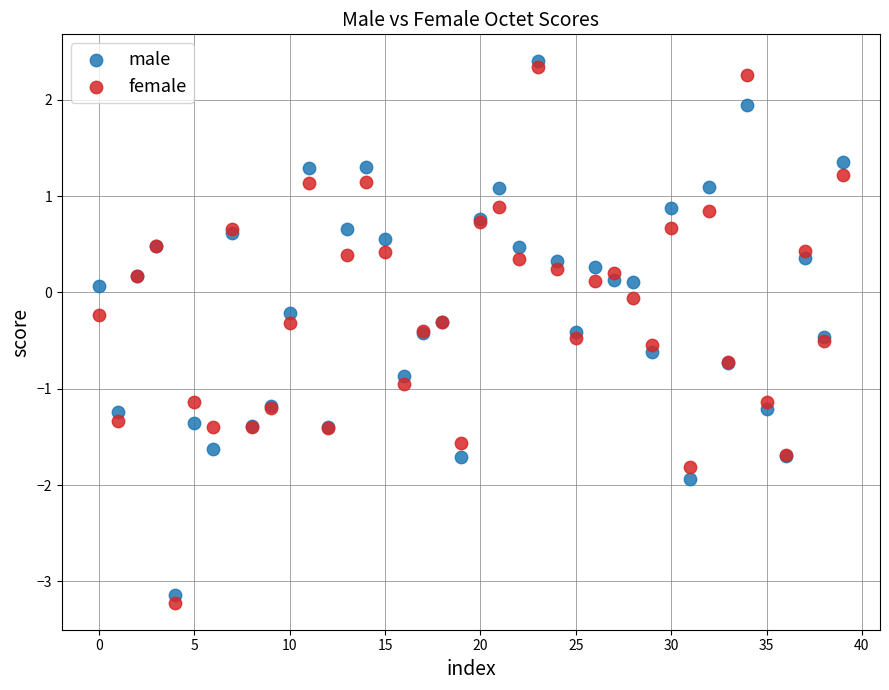

Which series reaches the minimum Y coordinate?

female